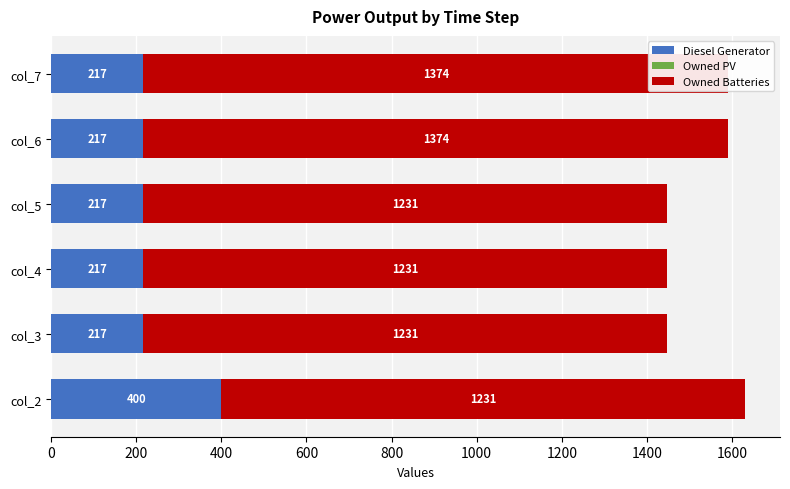

How many distinct data groups are displayed?

3